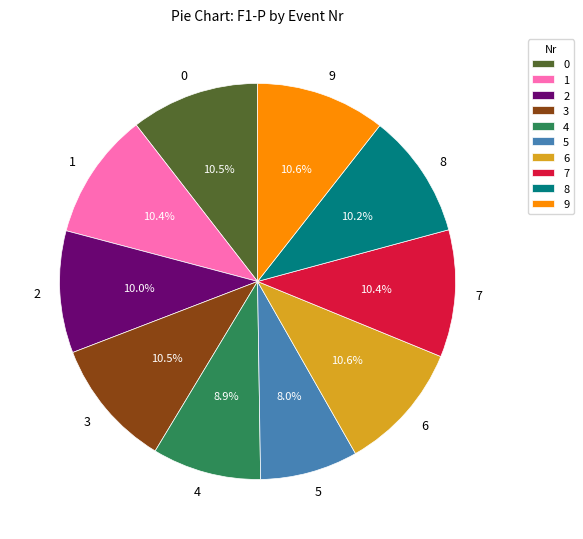

True or false: 1 accounts for 10% of the total.

True